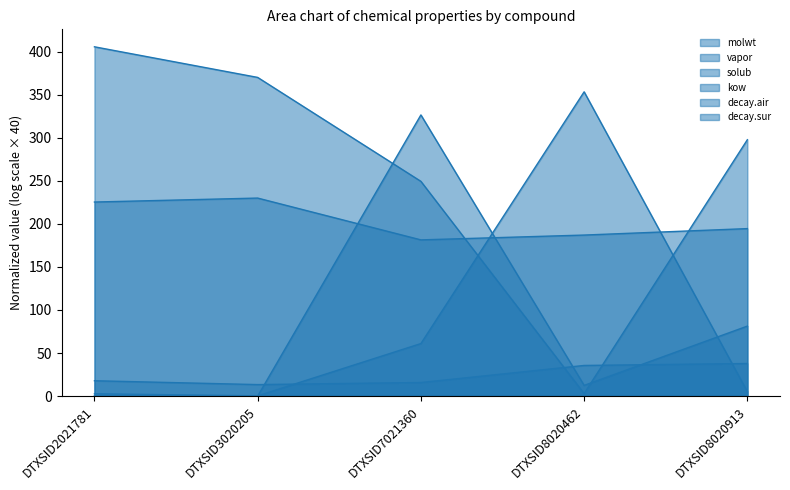

How many data points does each series have?

5